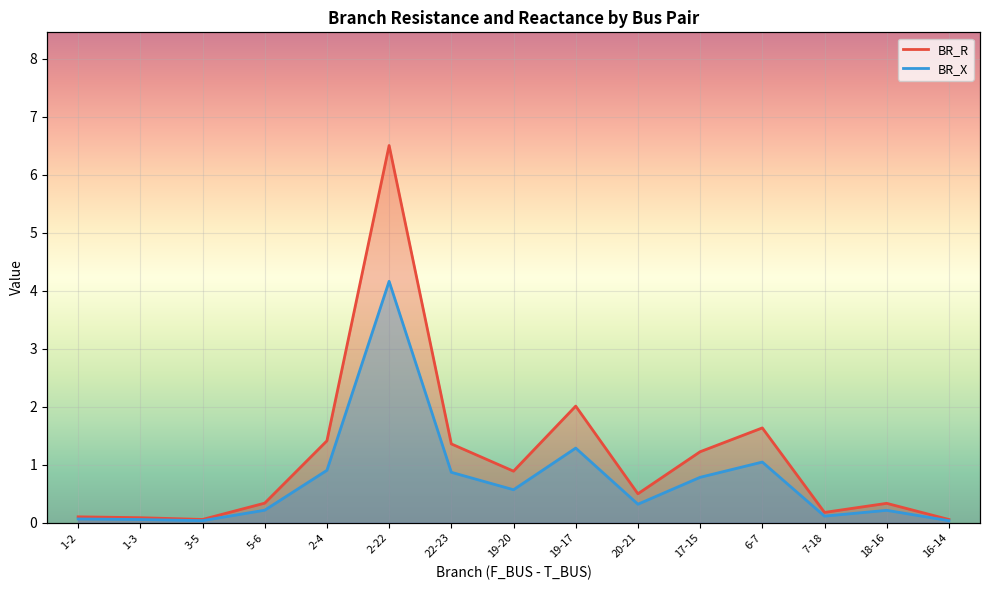

At how many categories does at least one series exceed 0?

15